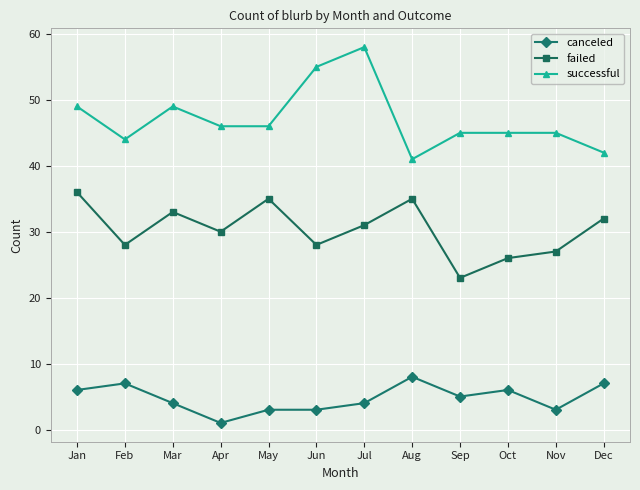

Where is the first local minimum for canceled?

Apr